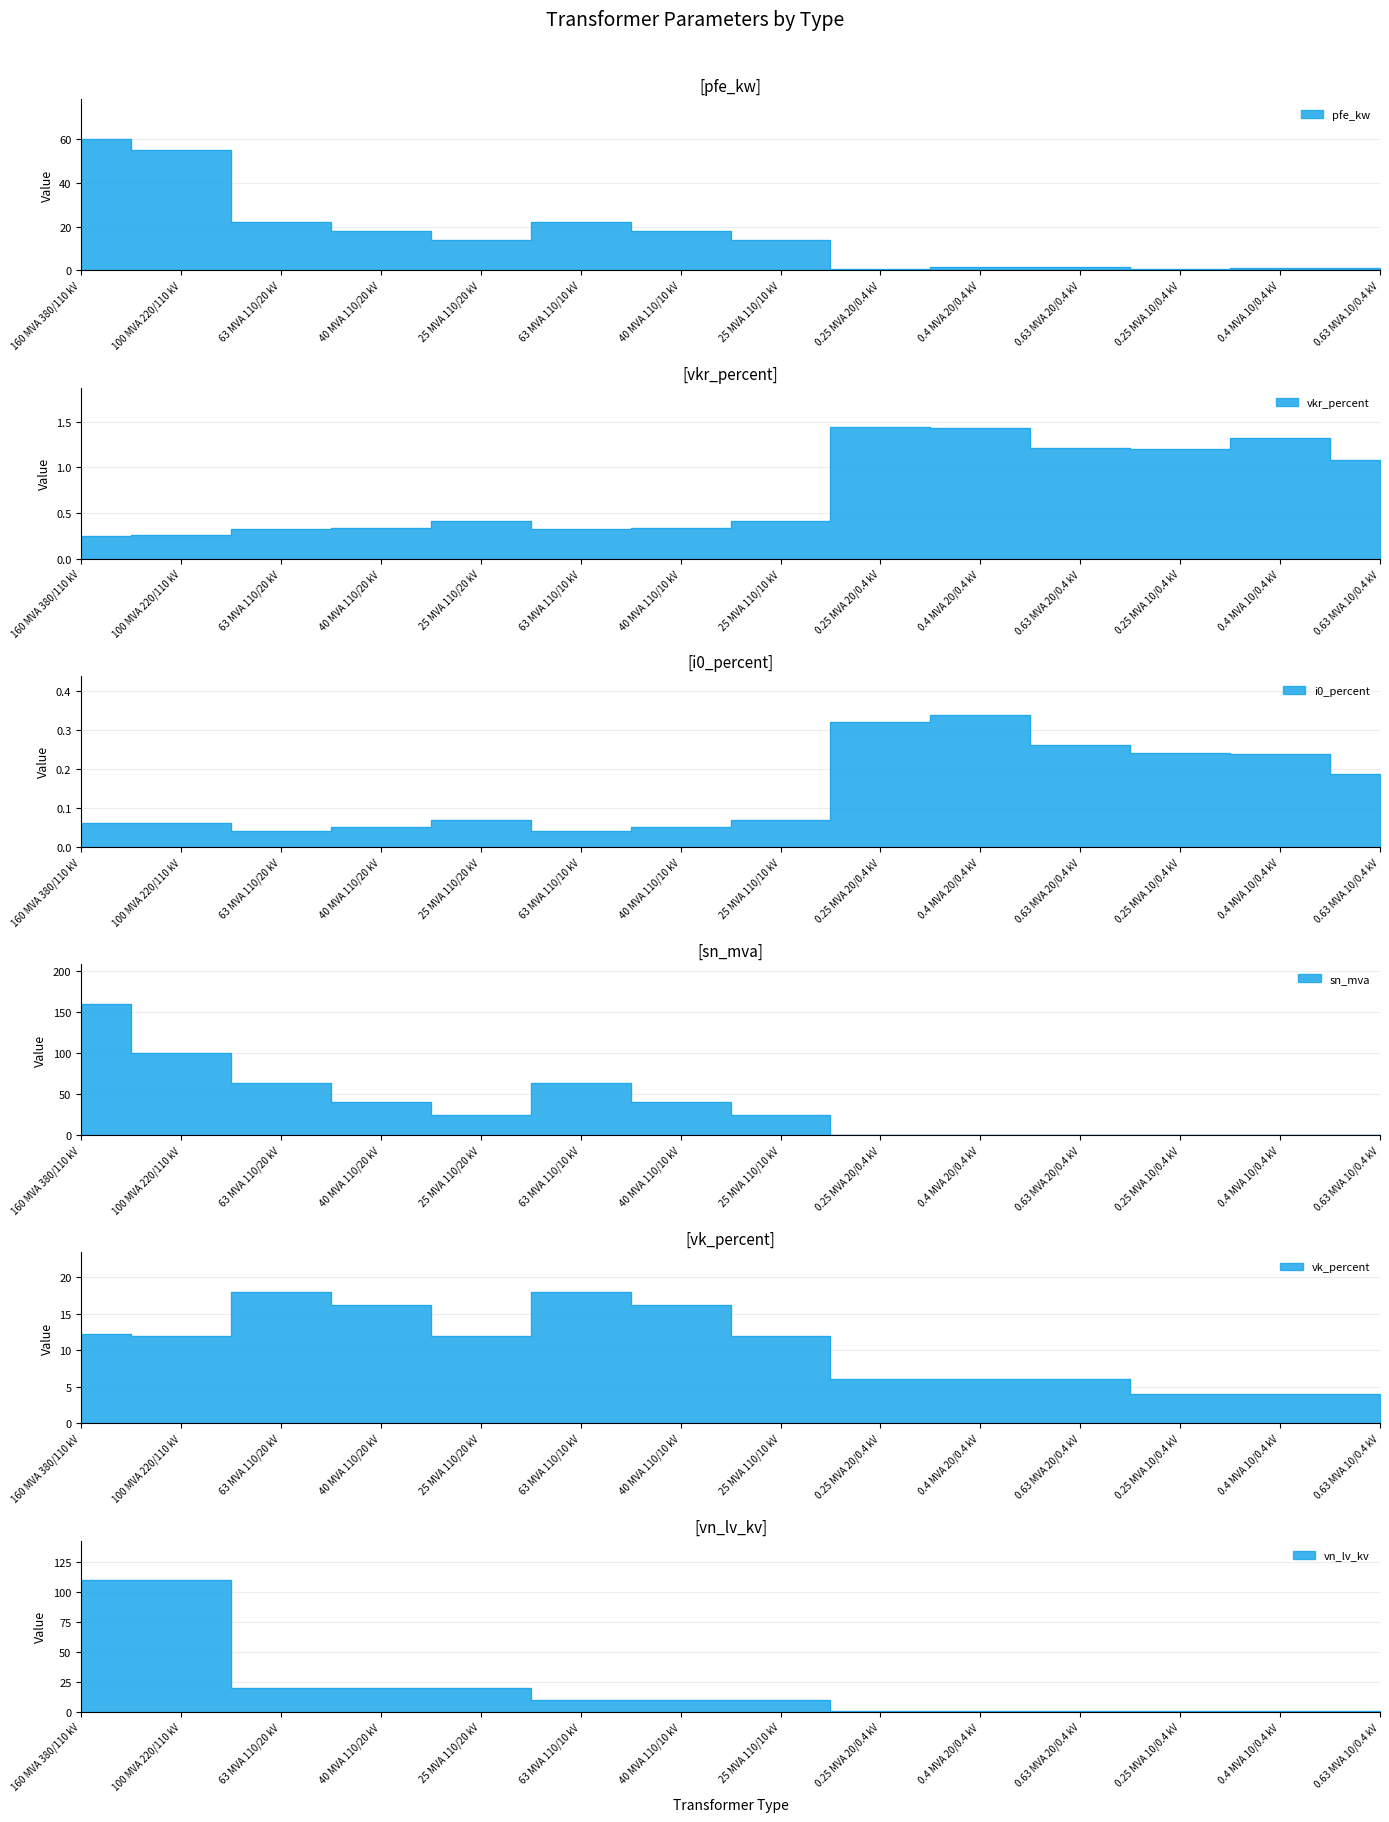

Which has a higher value, 25 MVA 110/20 kV or 0.4 MVA 10/0.4 kV?

25 MVA 110/20 kV